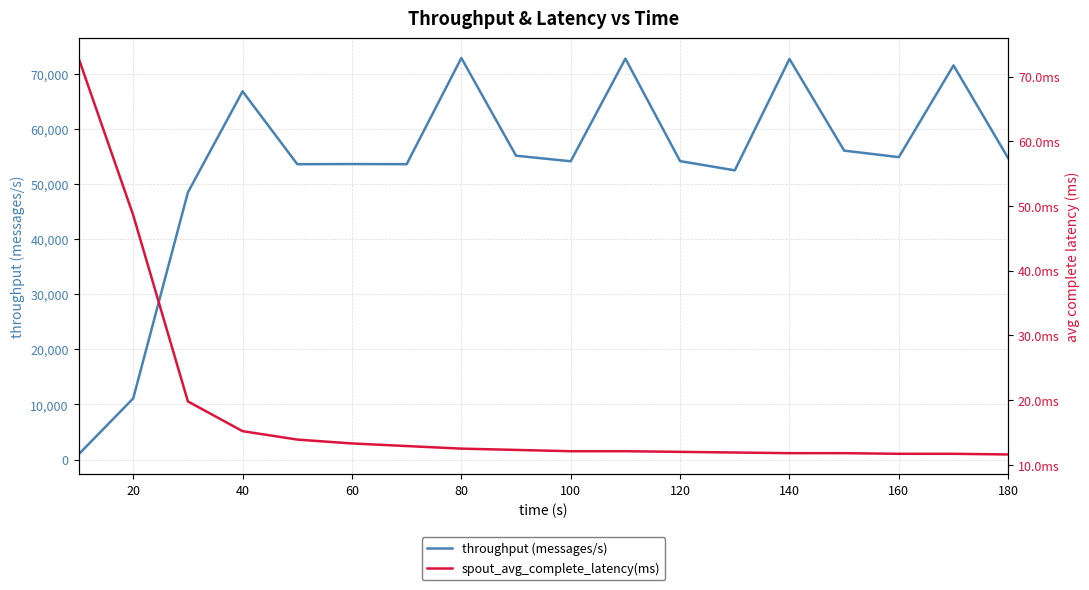

Where is spout_avg_complete_latency(ms) nearest to the value 42?

20